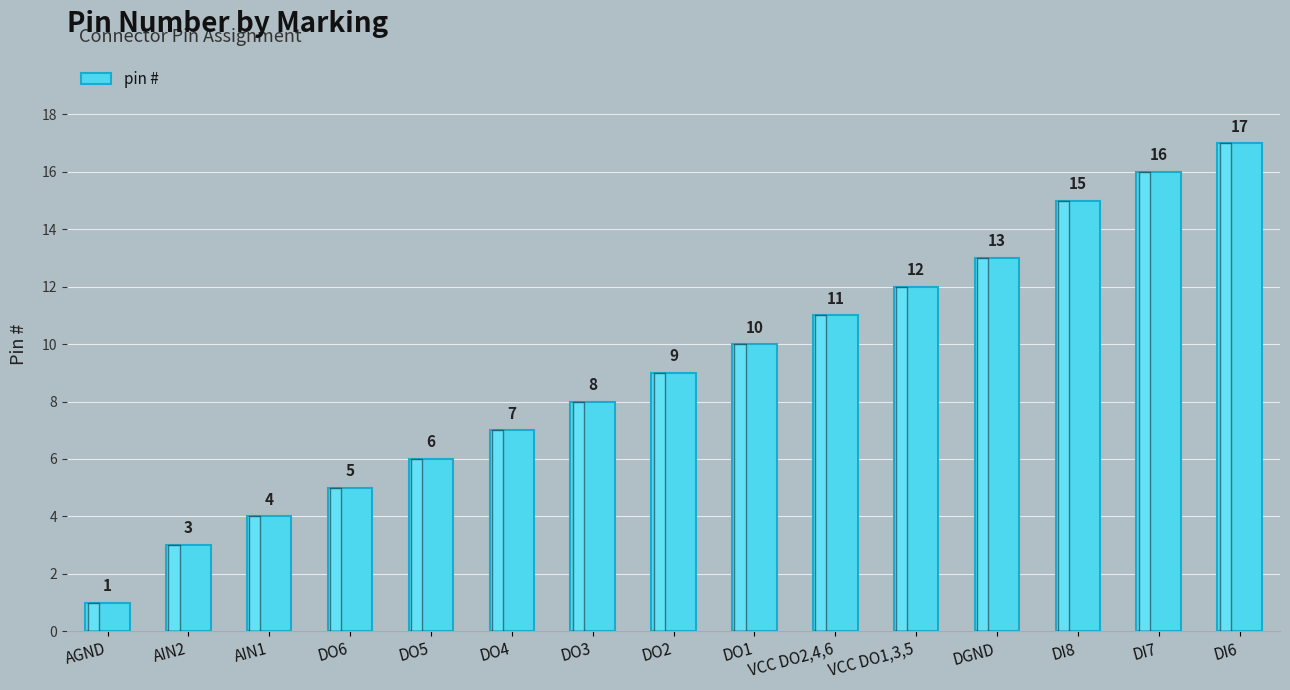

What is the label of the 3rd bar from the left?

AIN1